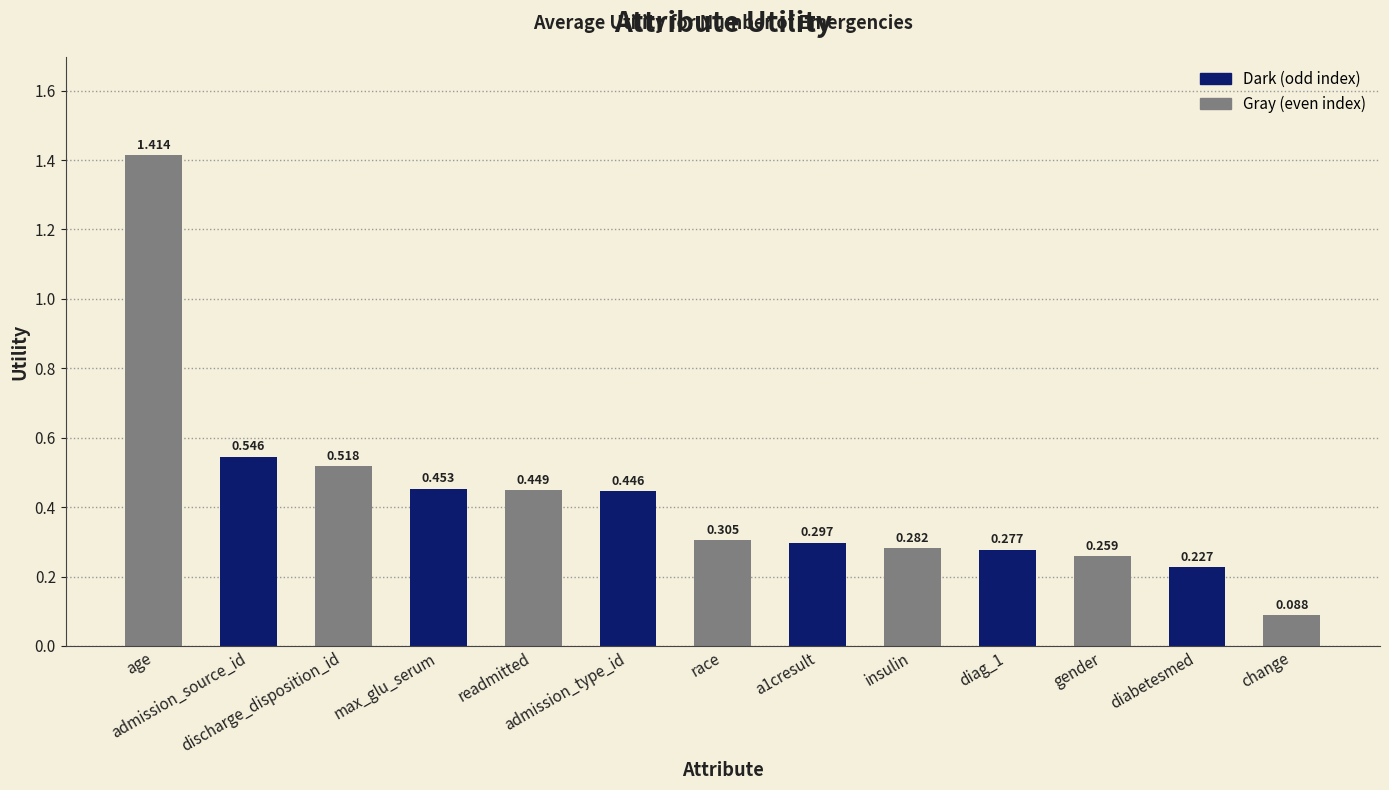

Which category has the highest value across all series?

age